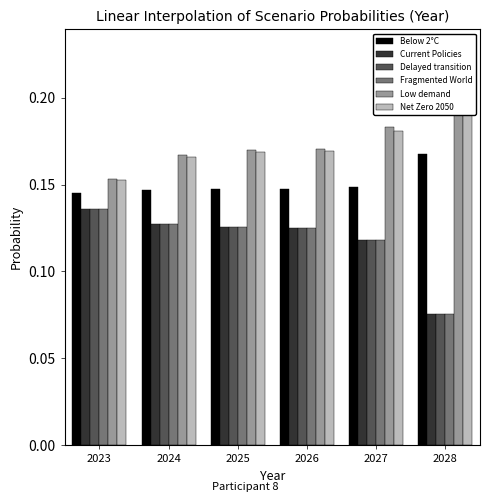

True or false: Delayed transition has a value of 0.1 at 2025.

False